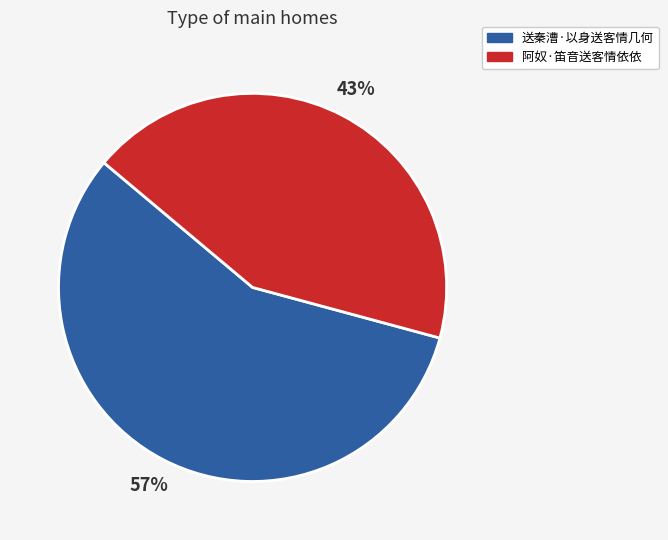

What is the ratio of the value at 阿奴·笛音送客情依依 to the value at 送秦漕·以身送客情几何?

0.8